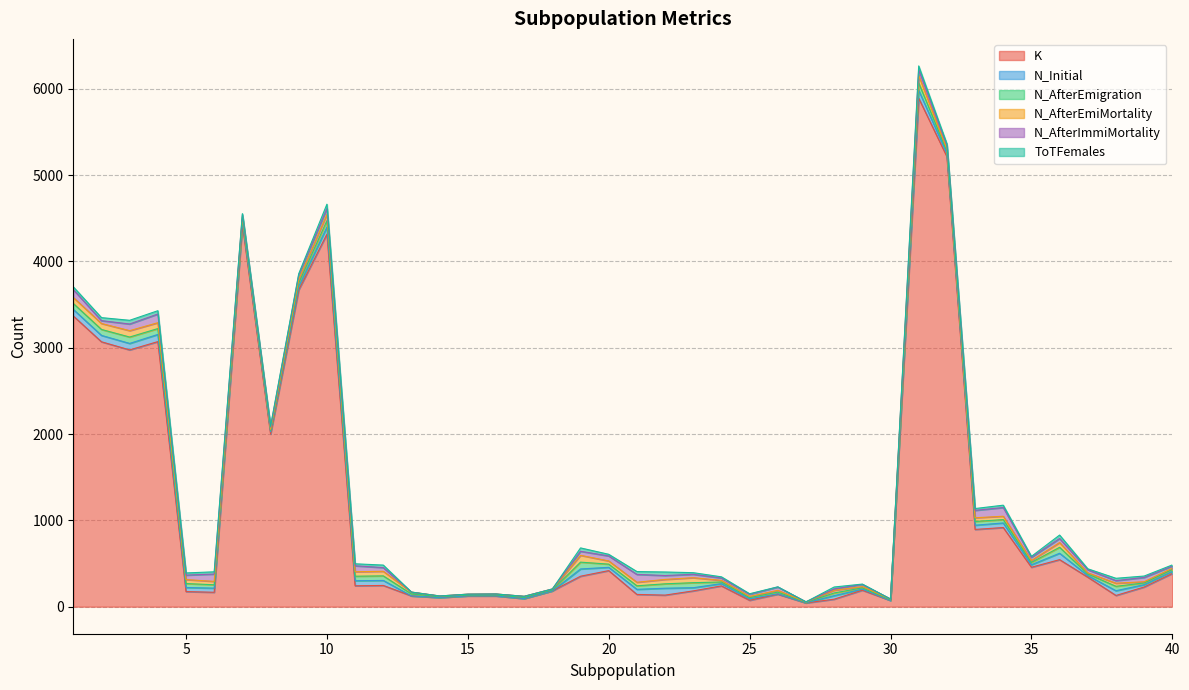

Is it true that K equals 378 at 39?

False